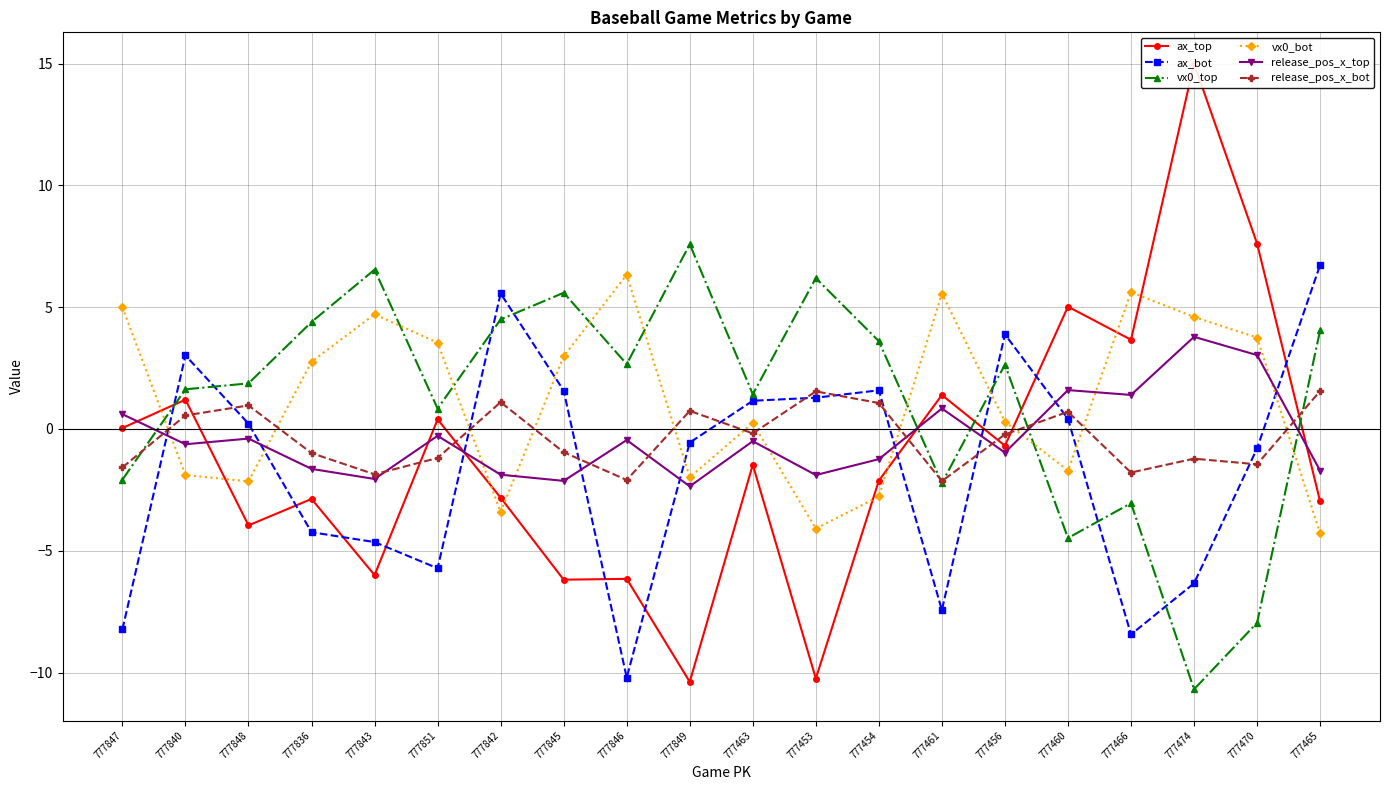

Reading right to left, extract all data points from this chart.

ax_top: -3.0	7.6	15.0	3.7	5.0	-0.7	1.4	-2.1	-10.2	-1.5	-10.4	-6.2	-6.2	-2.8	0.4	-6.0	-2.9	-4.0	1.2	0.0
ax_bot: 6.7	-0.8	-6.3	-8.4	0.4	3.9	-7.4	1.6	1.3	1.2	-0.6	-10.2	1.6	5.6	-5.7	-4.6	-4.2	0.2	3.0	-8.2
vx0_top: 4.0	-8.0	-10.7	-3.0	-4.5	2.6	-2.2	3.6	6.2	1.4	7.6	2.7	5.6	4.5	0.8	6.5	4.4	1.9	1.6	-2.1
vx0_bot: -4.3	3.8	4.6	5.6	-1.7	0.3	5.6	-2.8	-4.1	0.2	-2.0	6.3	3.0	-3.4	3.5	4.7	2.8	-2.2	-1.9	5.0
release_pos_x_top: -1.7	3.0	3.8	1.4	1.6	-1.0	0.8	-1.2	-1.9	-0.5	-2.4	-0.5	-2.1	-1.9	-0.3	-2.1	-1.6	-0.4	-0.6	0.6
release_pos_x_bot: 1.6	-1.5	-1.2	-1.8	0.7	-0.2	-2.1	1.1	1.5	-0.2	0.7	-2.1	-1.0	1.1	-1.2	-1.9	-1.0	1.0	0.6	-1.6